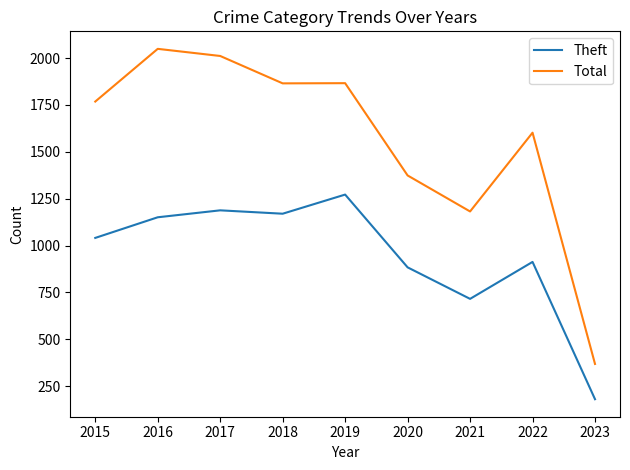

What are all the series names shown in the legend?

Theft, Total